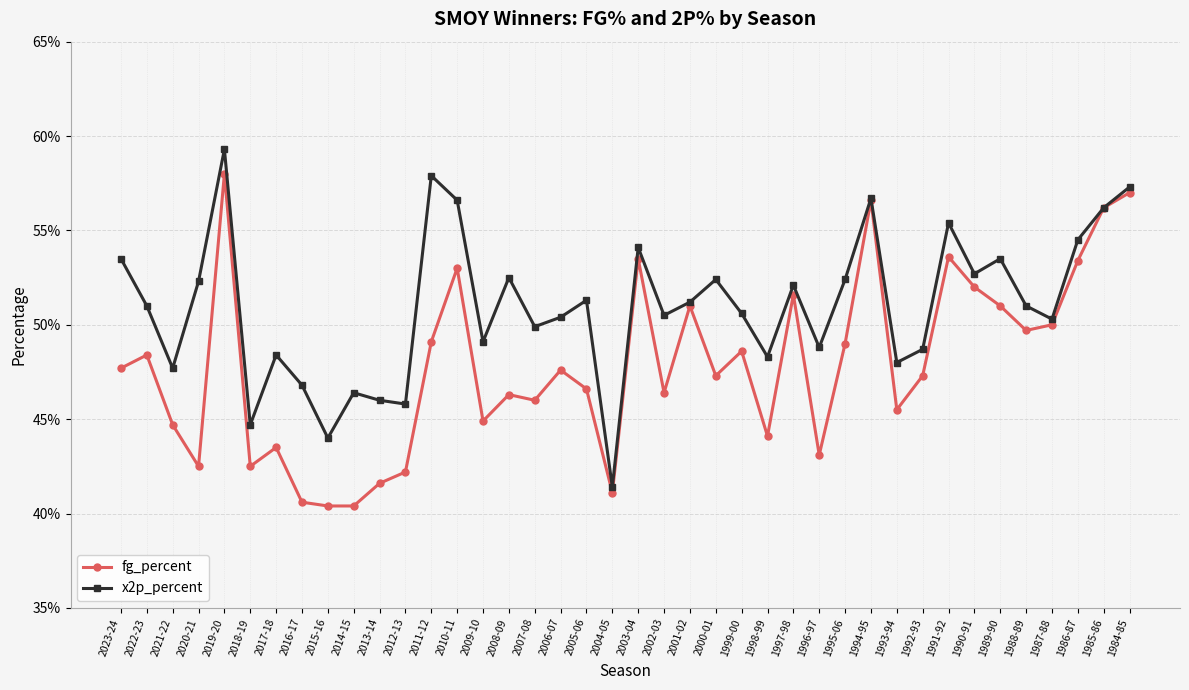

True or false: fg_percent has a value of 0.5 at 2008-09.

True